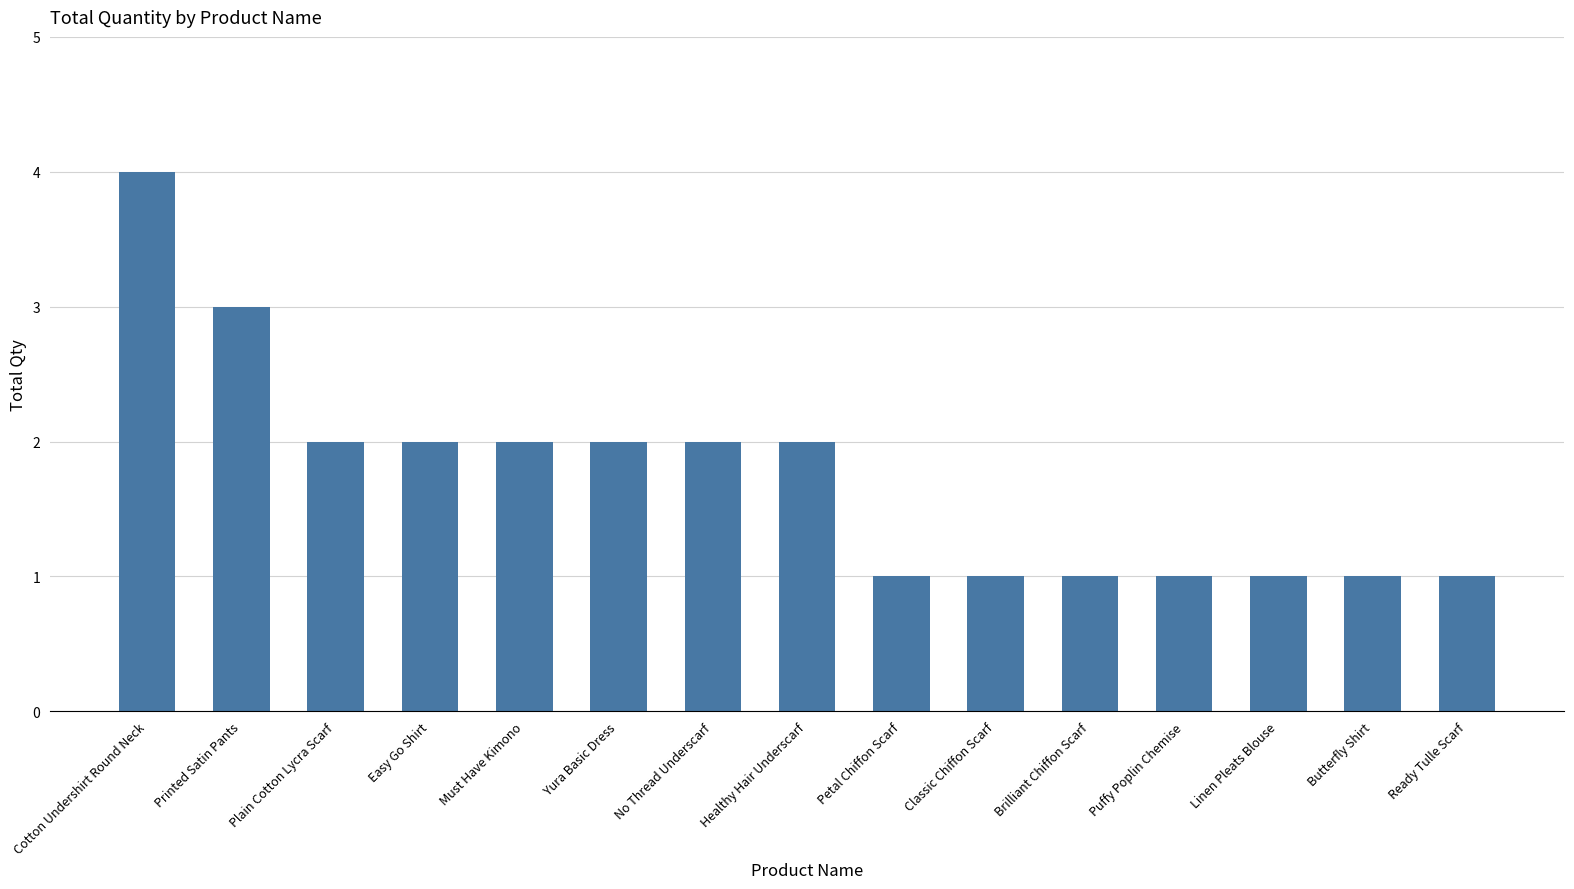

Where does the data first go above 2?

Cotton Undershirt Round Neck